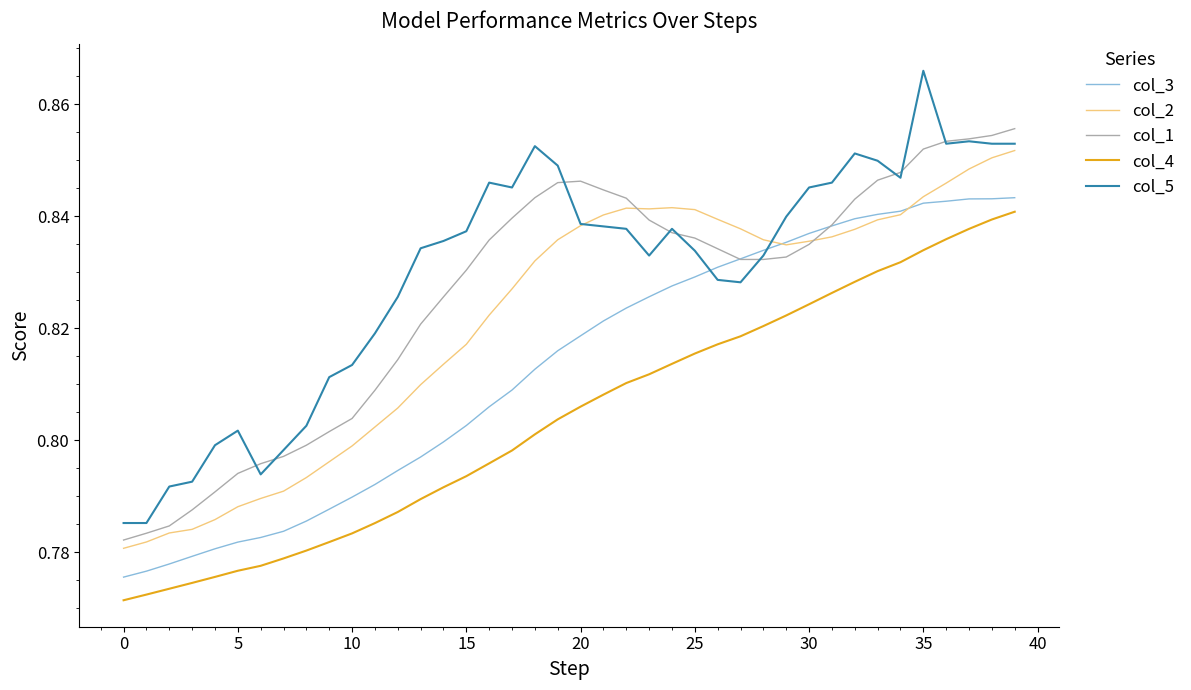

Which series has the largest range (max minus min)?

col_5